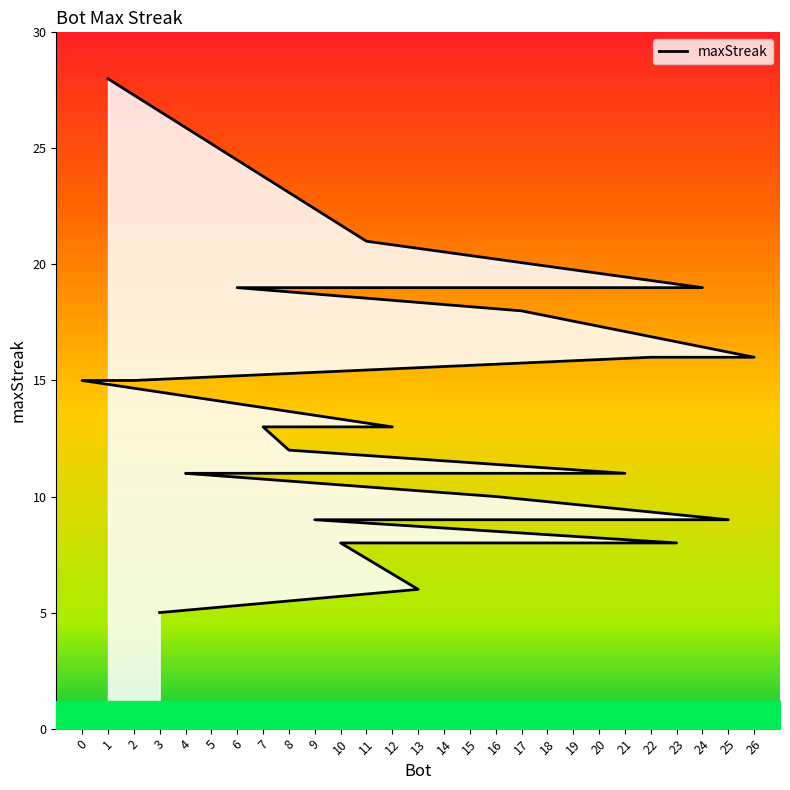

What is the average value?

12